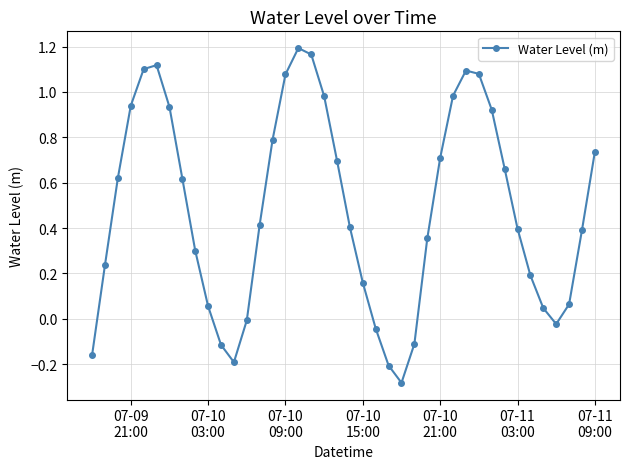

True or false: the data has more than 0 interior local peaks.

True